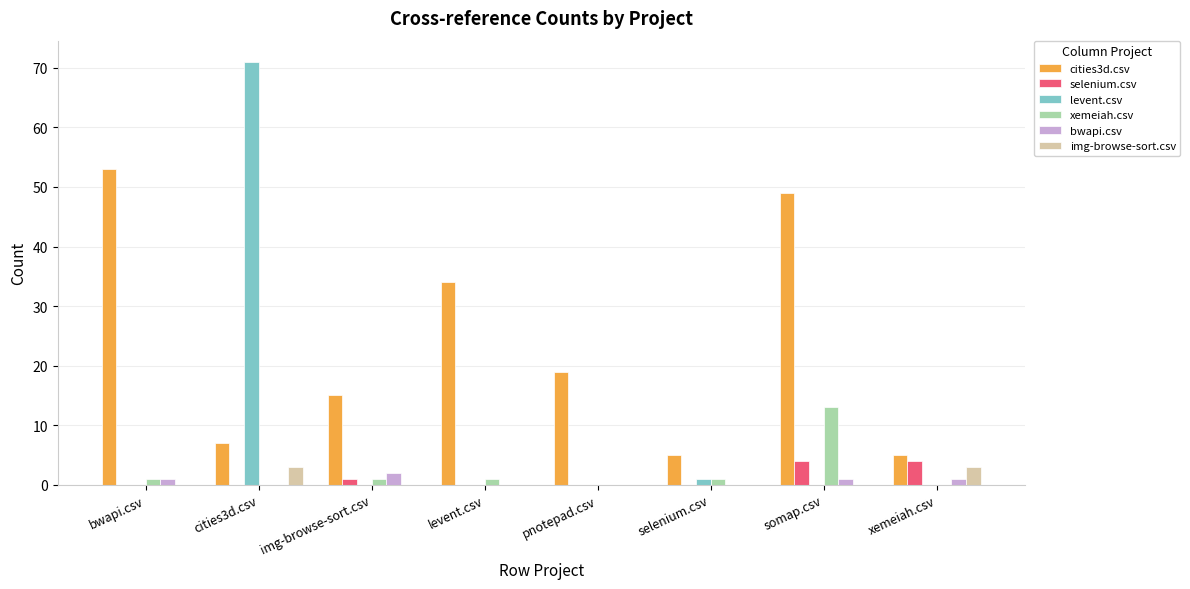

The cities3d.csv series shows 12 at cities3d.csv. True or false?

False